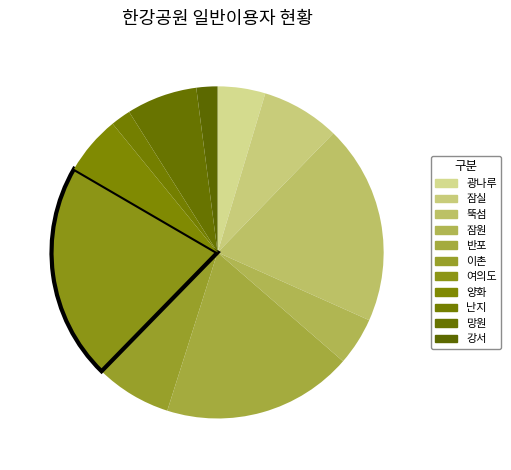

To the nearest percent, what percentage of the pie is 반포?

19%